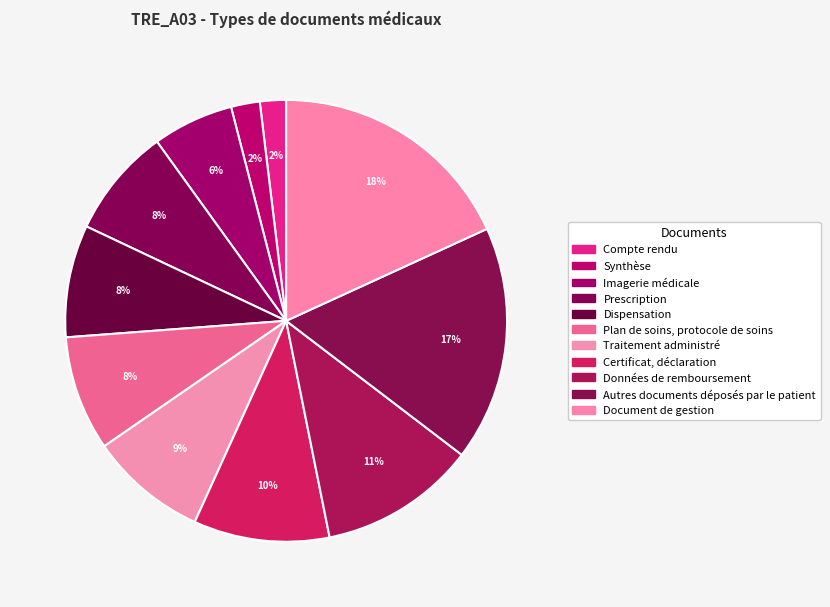

What percentage is the Plan de soins, protocole de soins slice, to the nearest percent?

8%